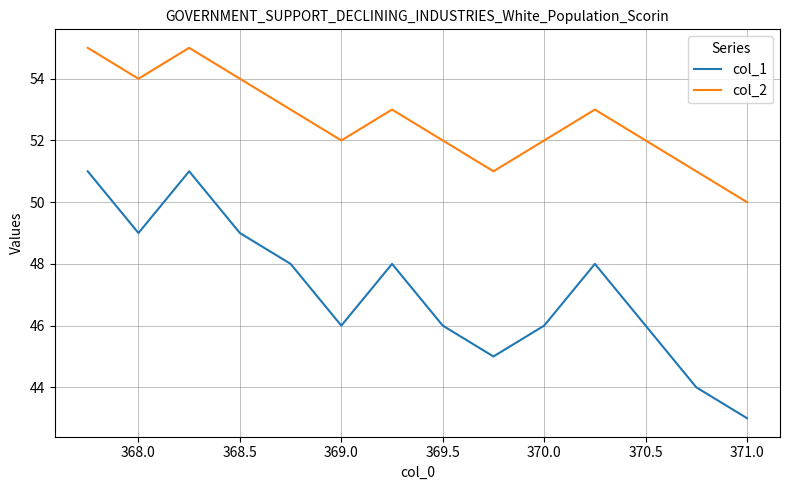

How many distinct data groups are displayed?

2